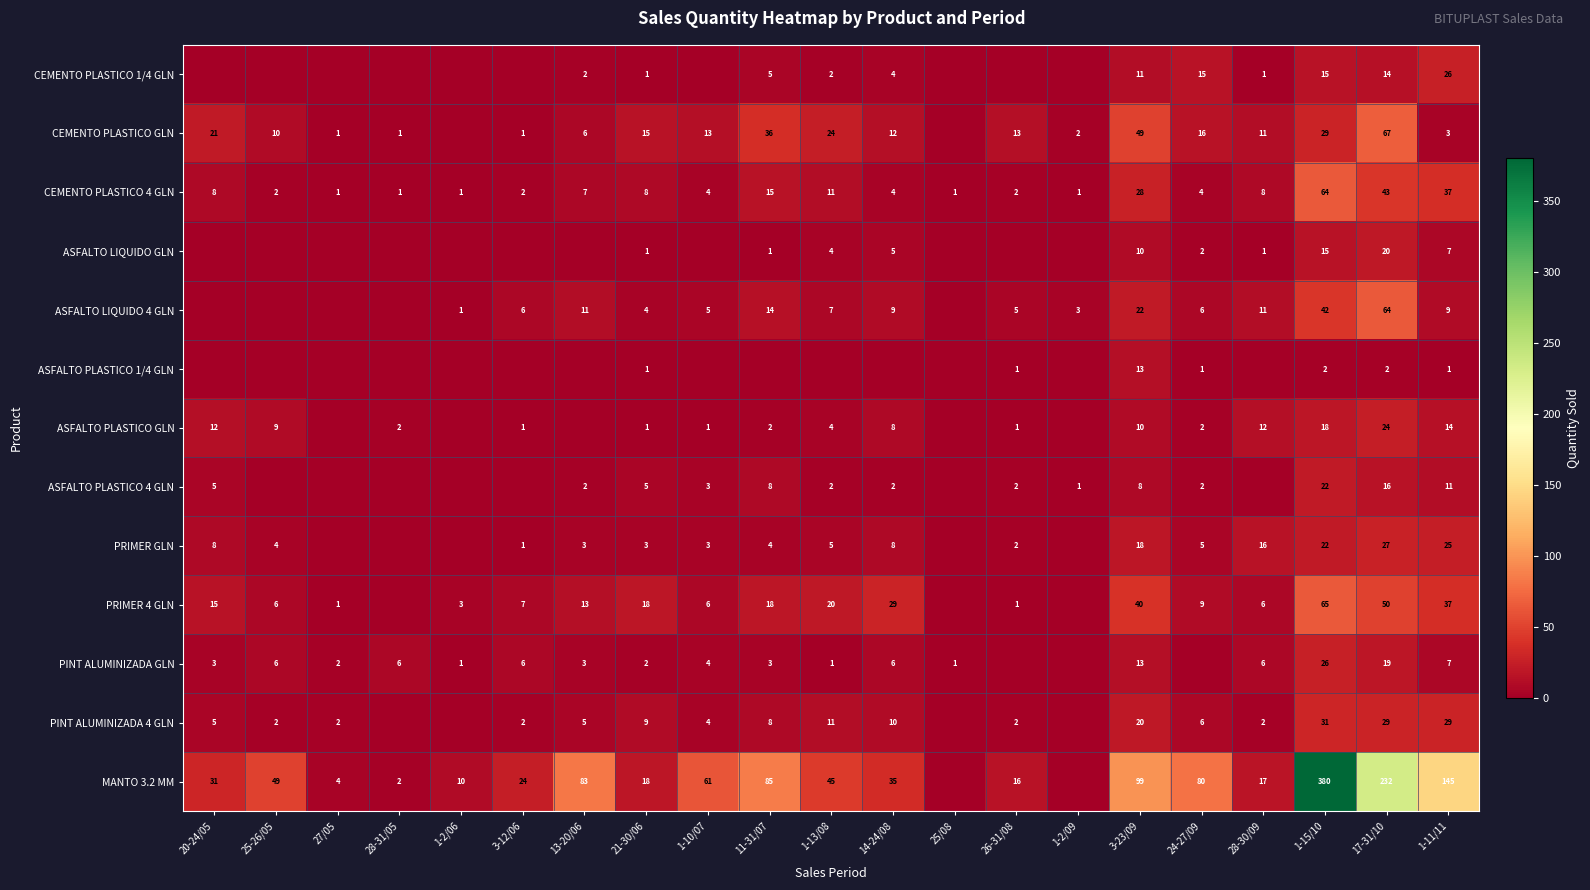

What is the difference between the highest and lowest values at 17-31/10?

230